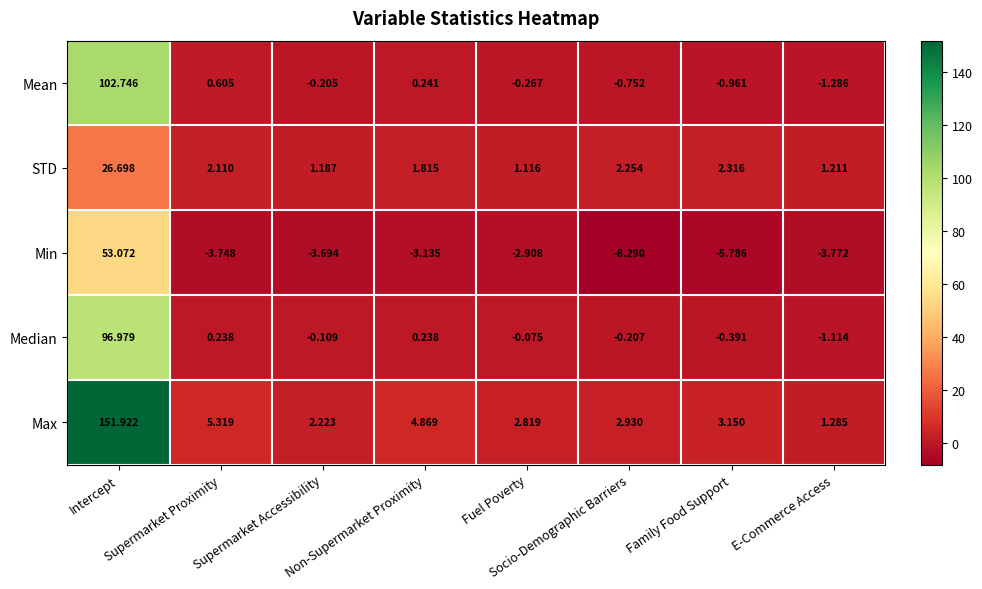

Which series has the largest total across all categories?

Max